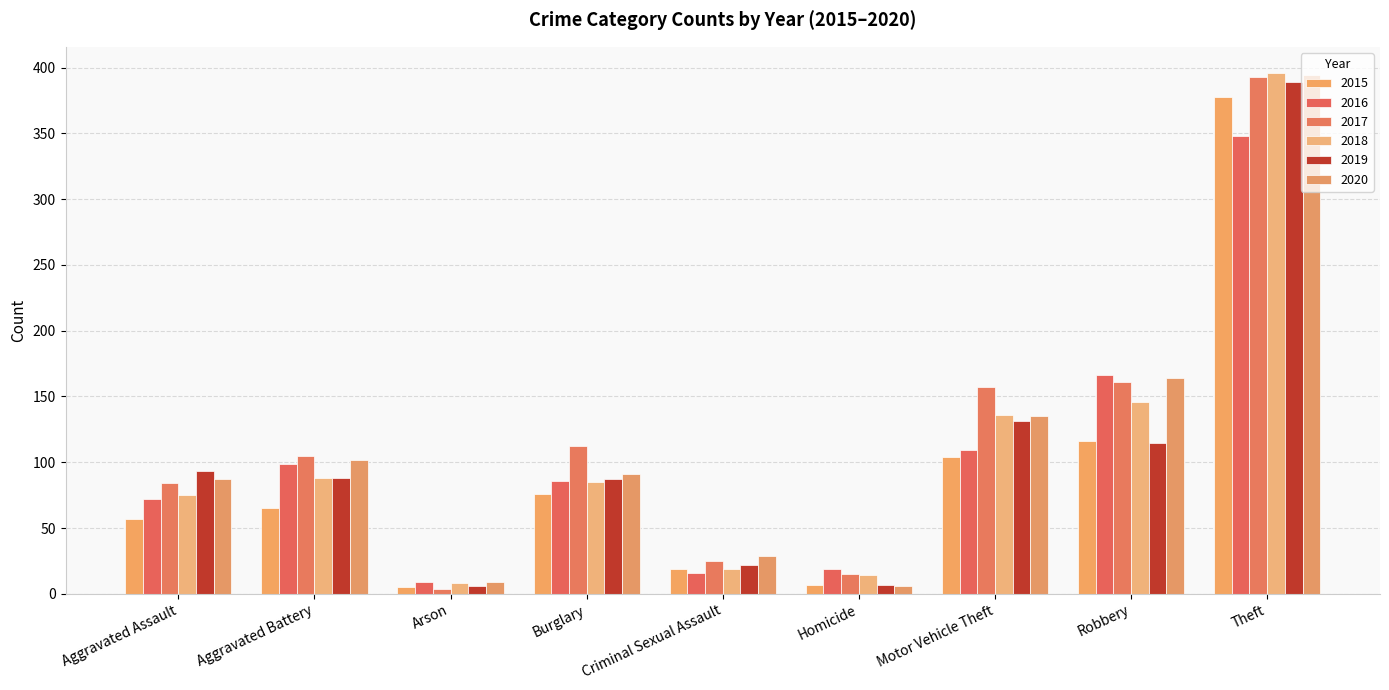

Reading left to right, list all the values displayed in this chart.

2015: 57	65	5	76	19	7	104	116	378
2016: 72	99	9	86	16	19	109	166	348
2017: 84	105	4	112	25	15	157	161	393
2018: 75	88	8	85	19	14	136	146	396
2019: 93	88	6	87	22	7	131	115	389
2020: 87	102	9	91	29	6	135	164	394